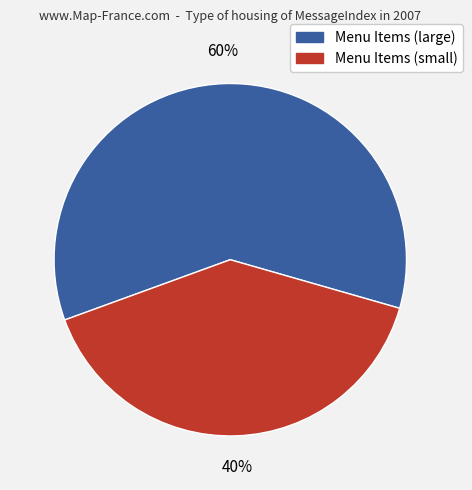

Combined, do Menu Items (large) and Menu Items (small) account for over 50%?

Yes